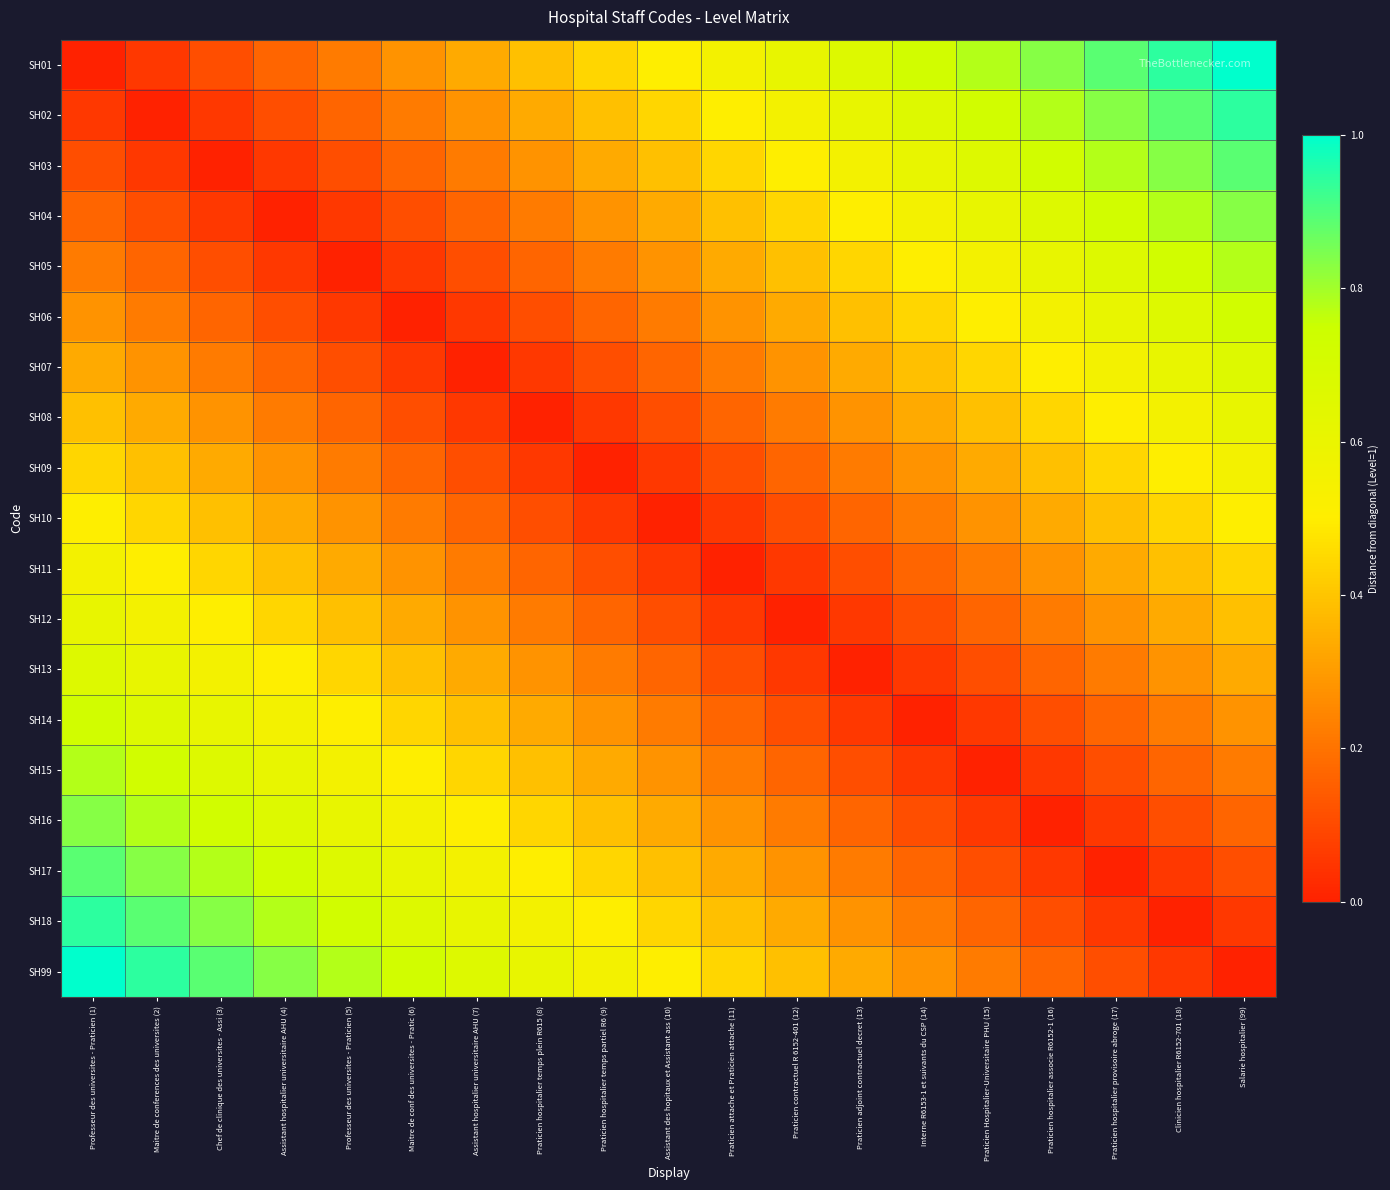

What is the spread (max minus min) of values at Professeur des universites - Praticien (1)?

1.0